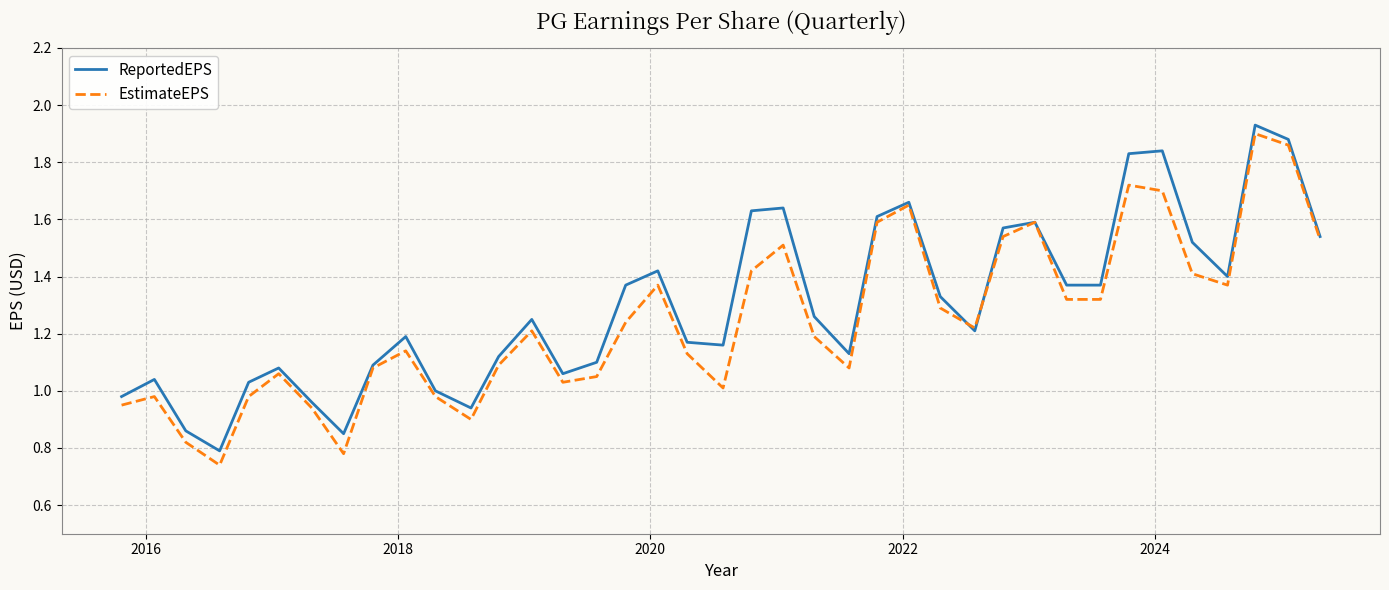

What is the value of the ReportedEPS point at the 13th from the left?

1.1